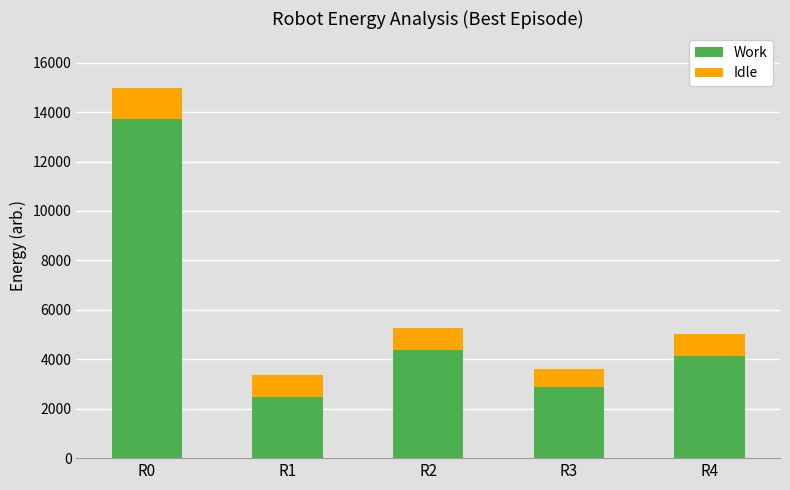

What is the difference between the maximum and second lowest values in the Work series?

10839